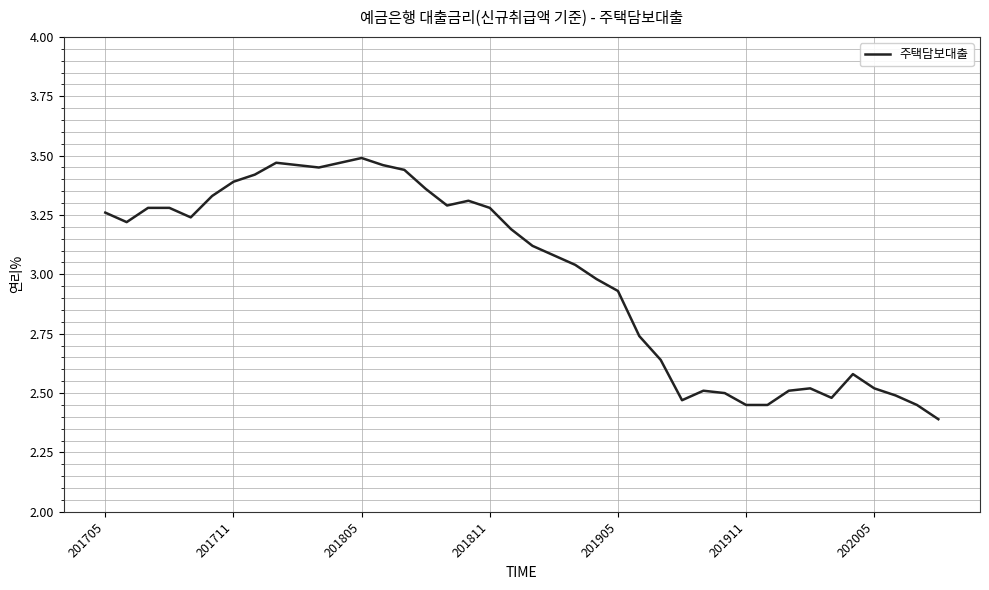

Is this an area chart (filled region under the line)?

No